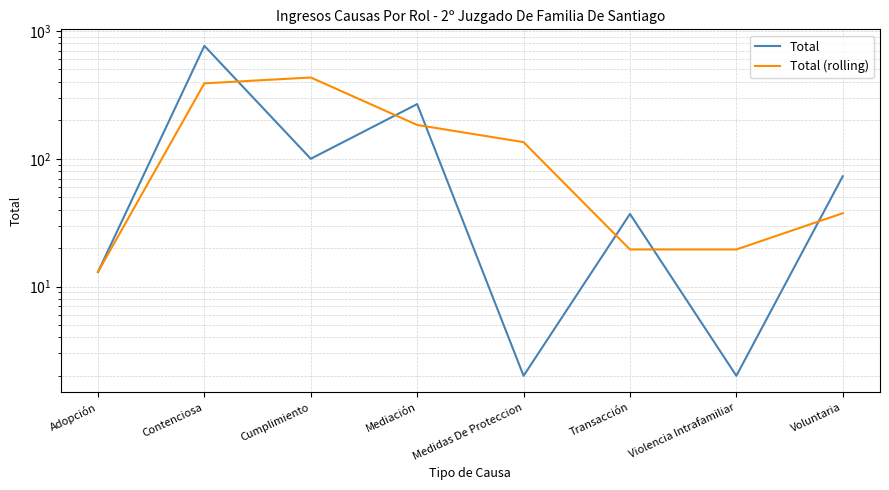

After their last crossing, which series has the higher values: Total (rolling) or Total?

Total